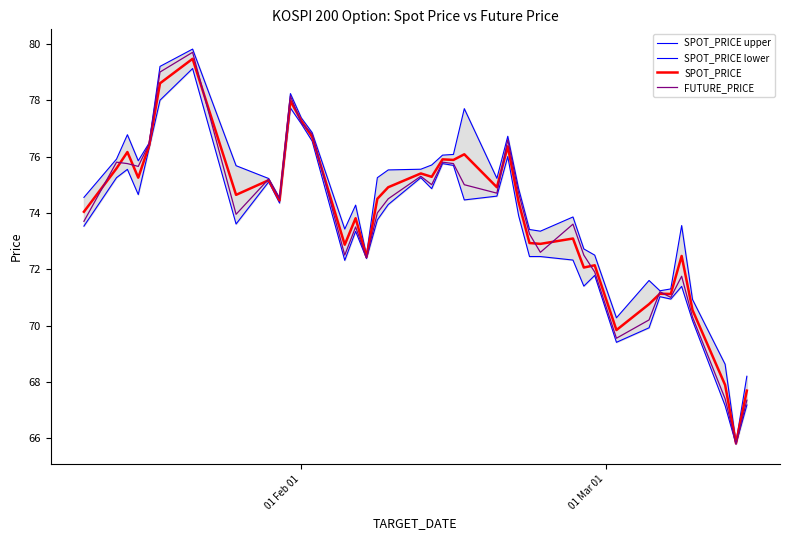

What is the lowest value of the SPOT_PRICE series?

65.8